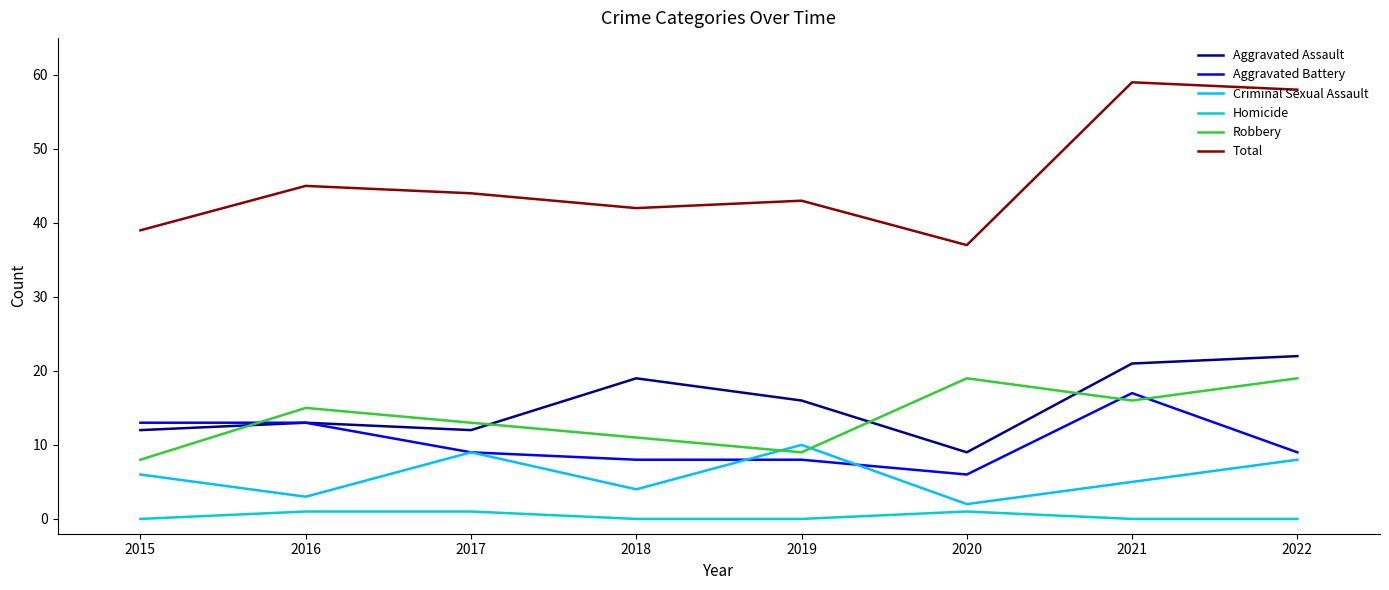

What is the greatest value displayed?

59